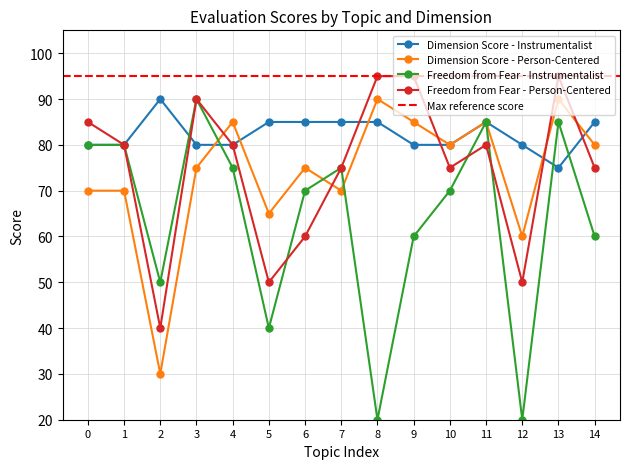

Is it true that Dimension Score - Instrumentalist equals 153 at 5?

False